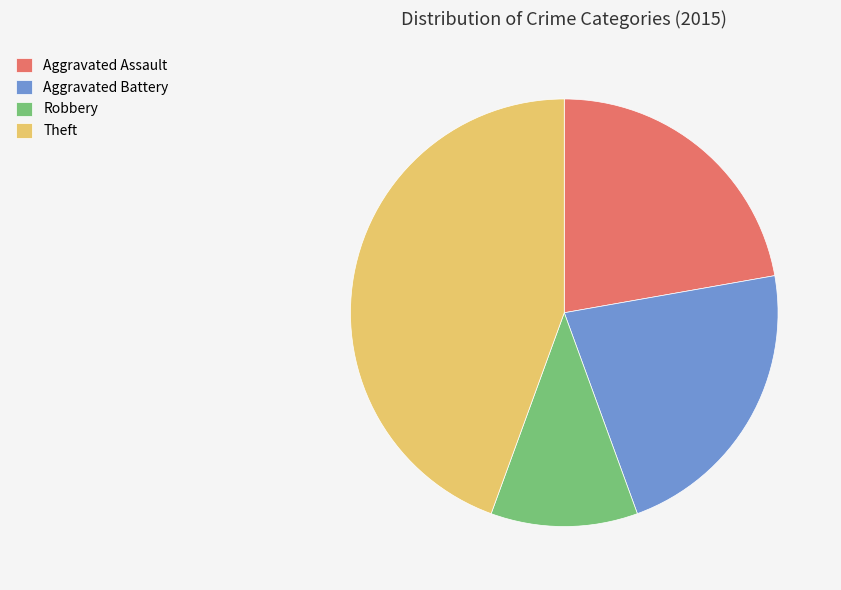

What is the ratio of the value at Aggravated Battery to the value at Aggravated Assault?

1.0